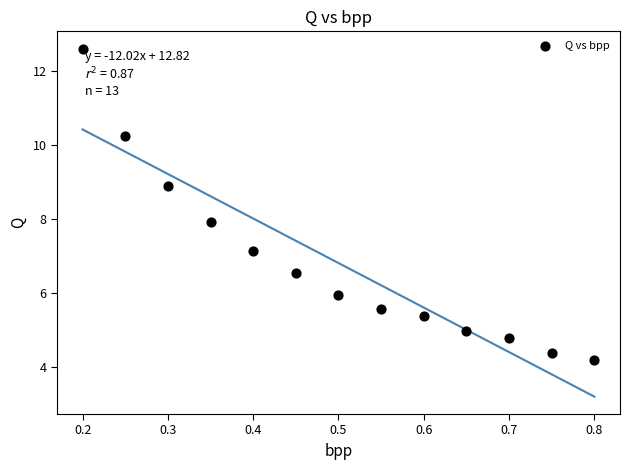

What is the range of X values (max minus min)?

0.6